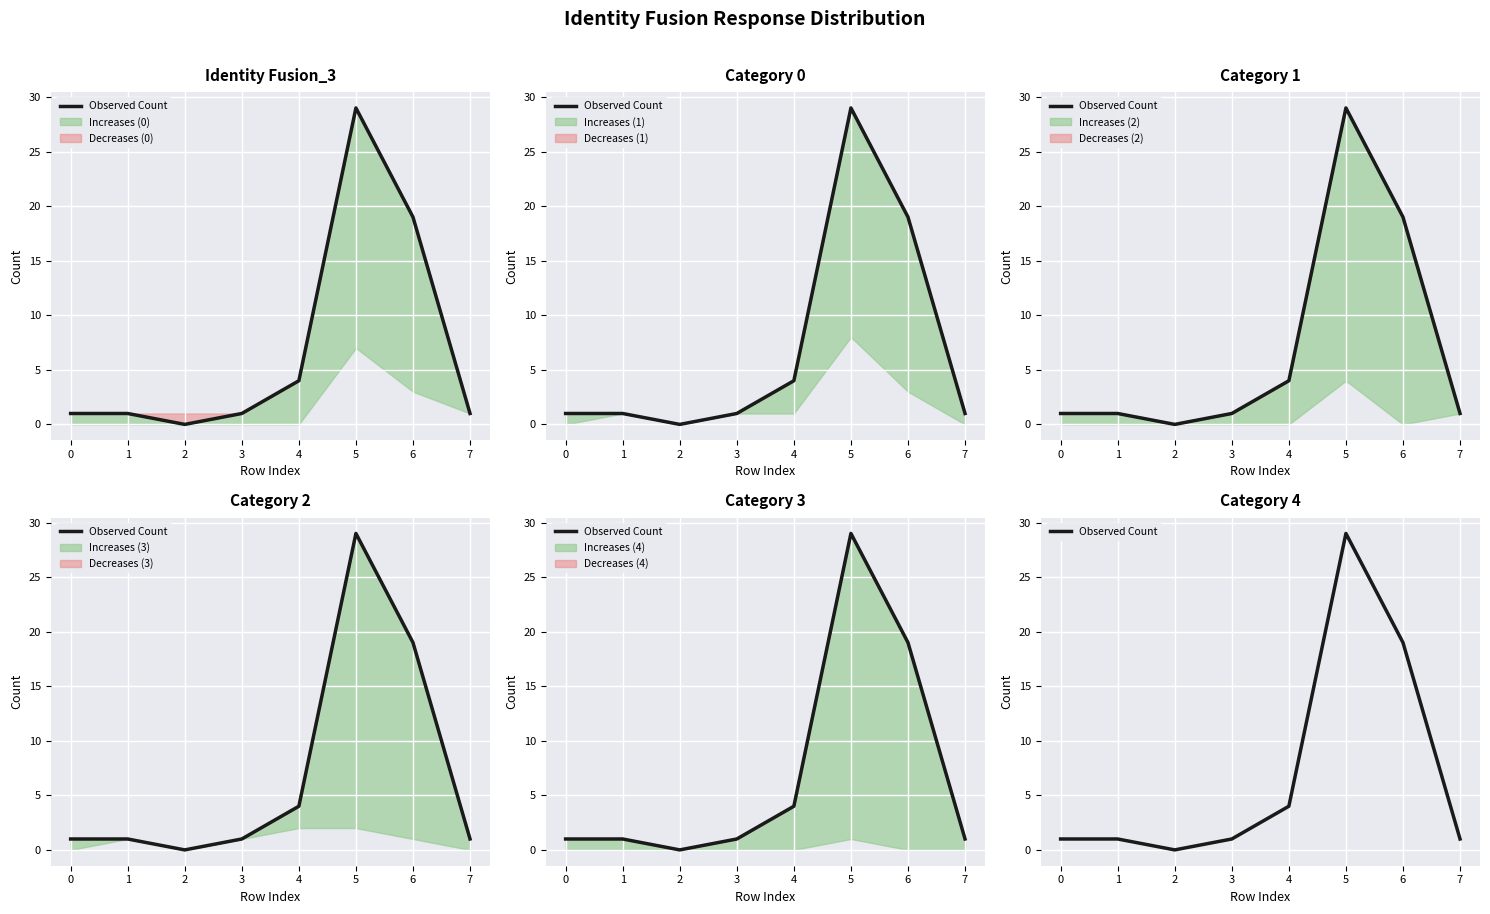

Does the chart display data point markers on the line(s)?

No